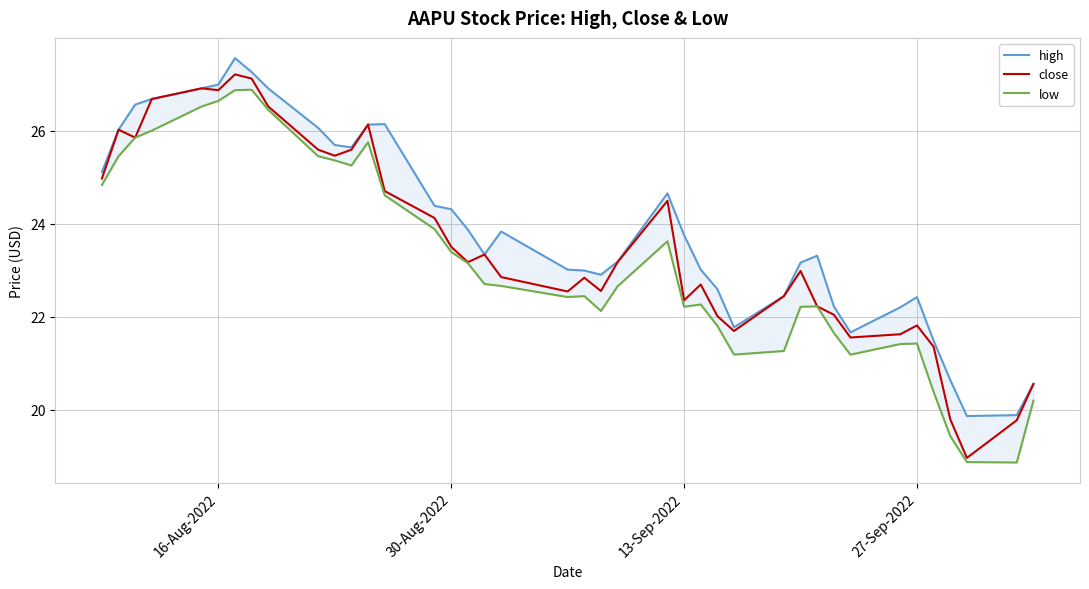

What is the maximum value for close?

27.2